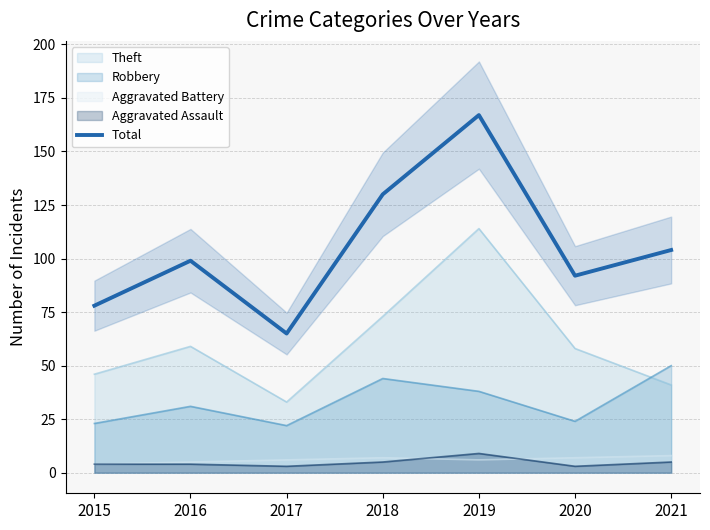

What is the value of the 7th point from the left?

104